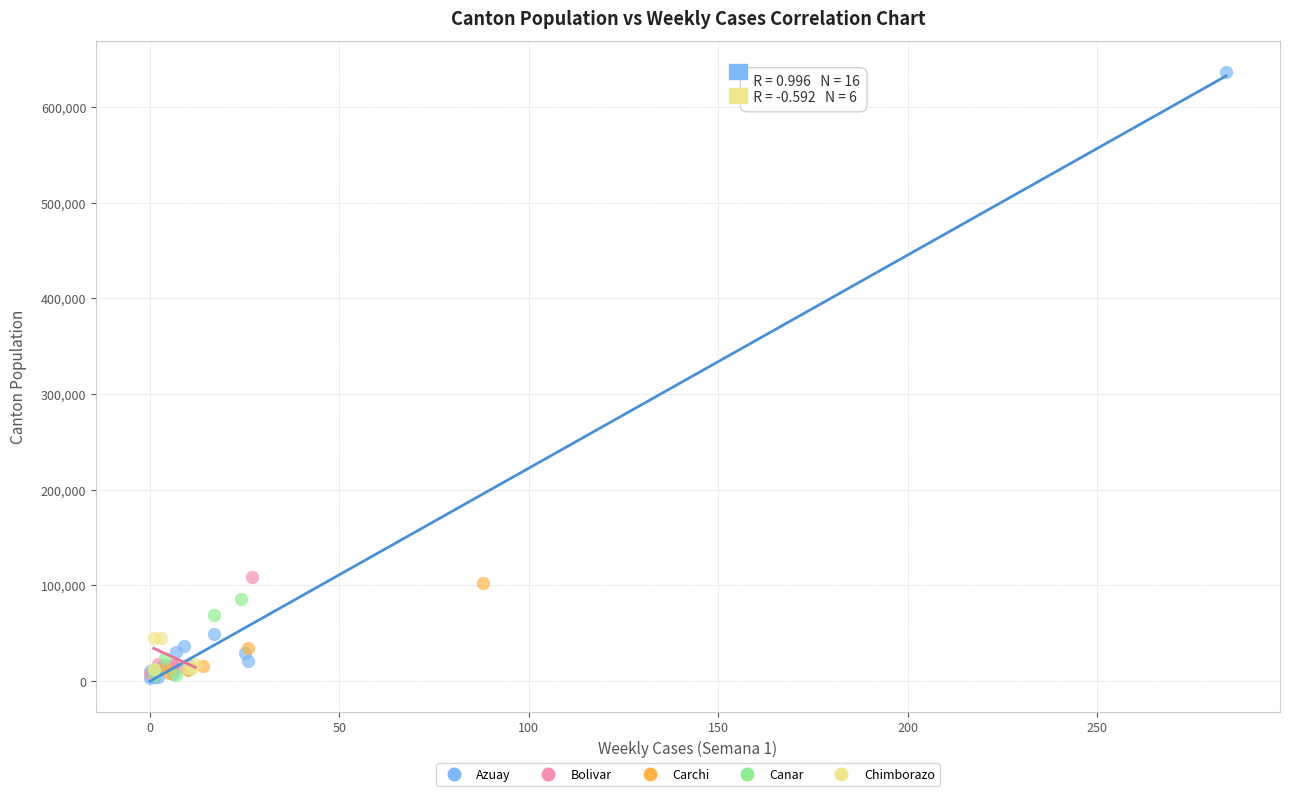

Which series reaches the maximum Y coordinate?

Azuay